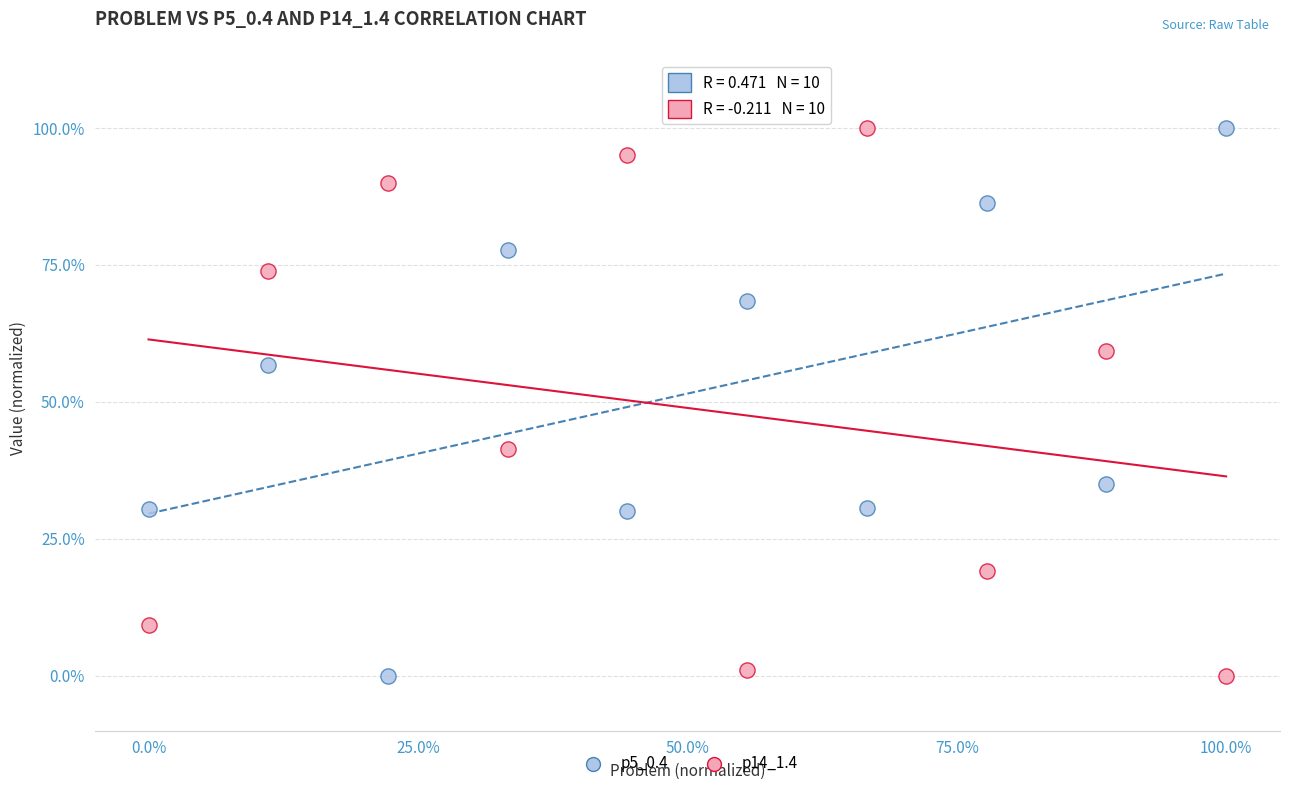

What is the X range (max minus min) for the scatter plot?

100.0